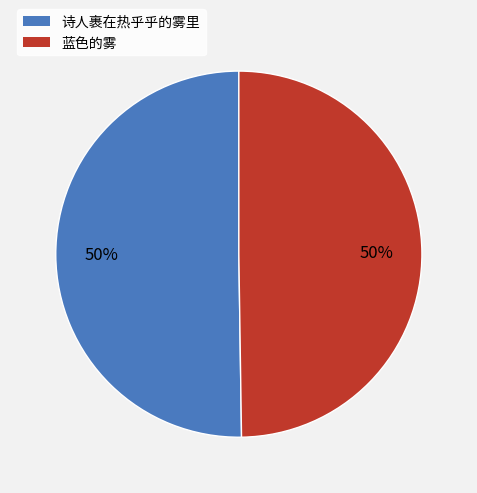

Is it true that 蓝色的雾 is 42% of the pie?

False